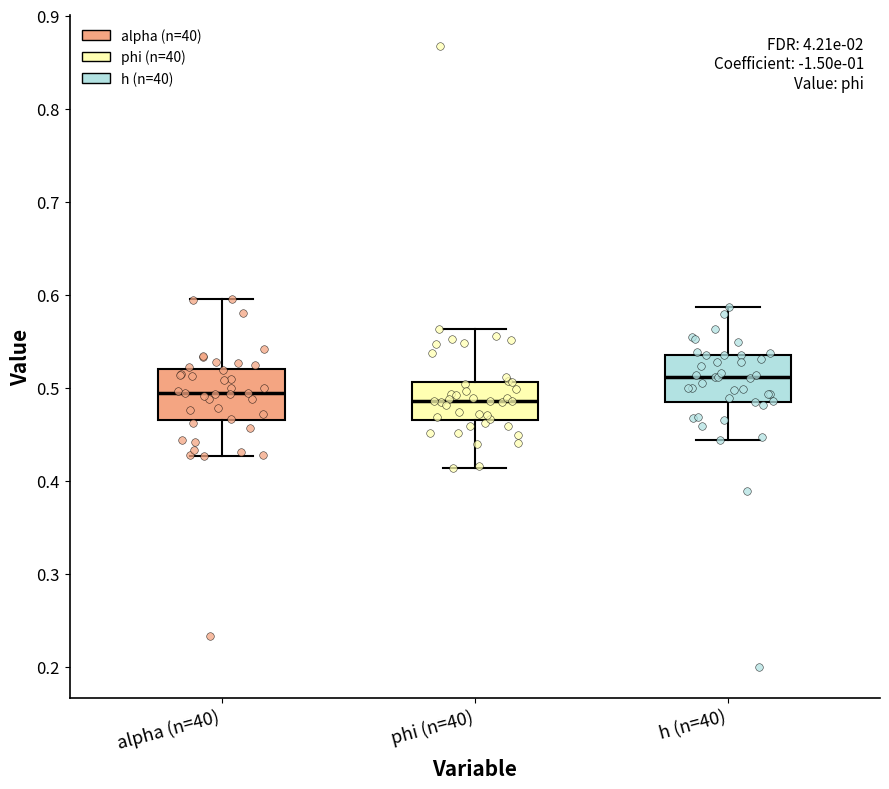

Reading left to right, transcribe this box plot: for each box, give where its median line is, the range the box spans, and where its two whiskers end, as read against the y-axis. The values are not printed on the chart, so give them approximately, as read against the axis.

alpha (n=40): median 0.49, box 0.47 to 0.52, whiskers 0.43 to 0.60
phi (n=40): median 0.49, box 0.47 to 0.51, whiskers 0.41 to 0.56
h (n=40): median 0.51, box 0.49 to 0.54, whiskers 0.44 to 0.59